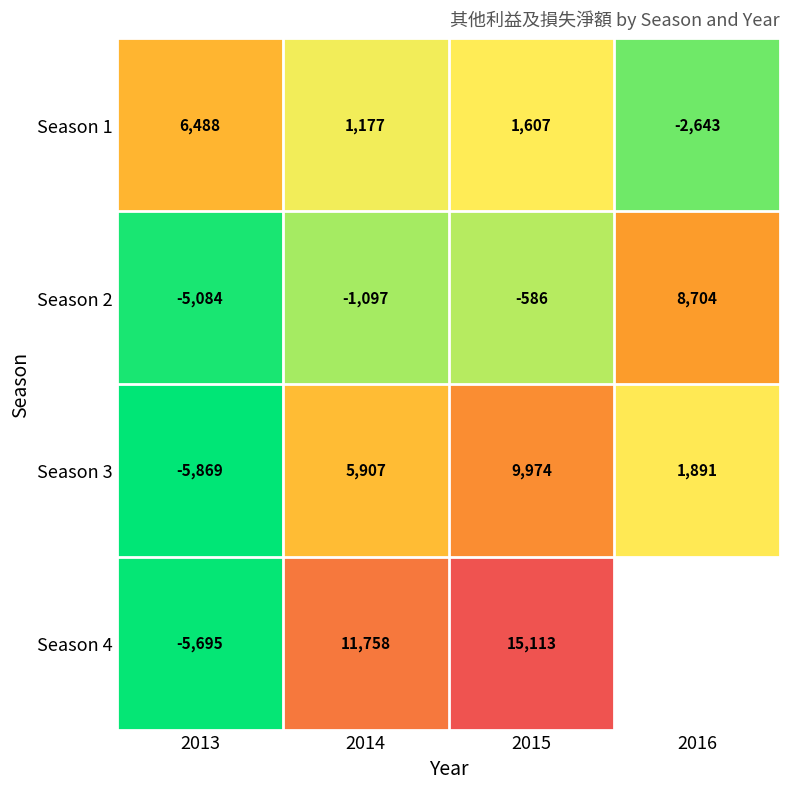

Where does the Season 2 series first go above -586?

2016